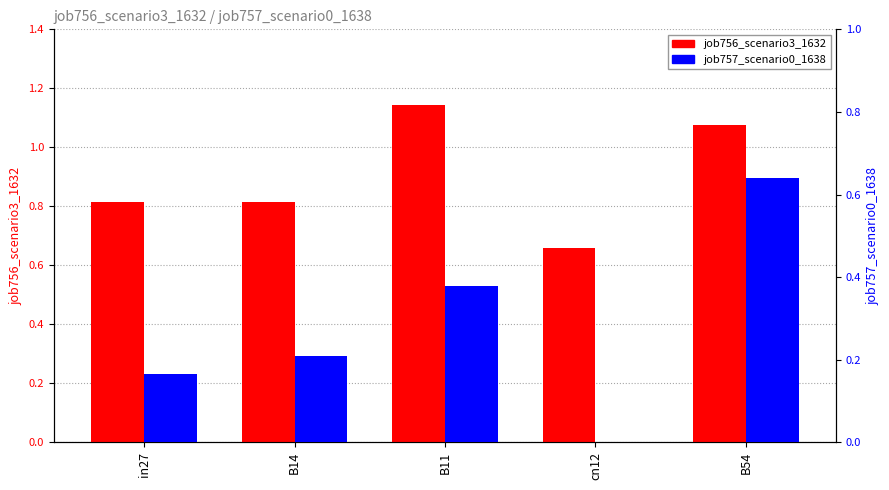

How many bars are there in total?

10